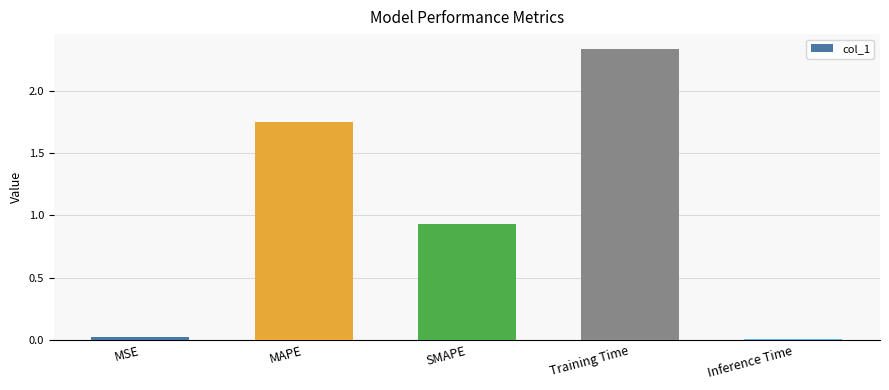

Are the bars grouped side by side (vs. stacked)?

No